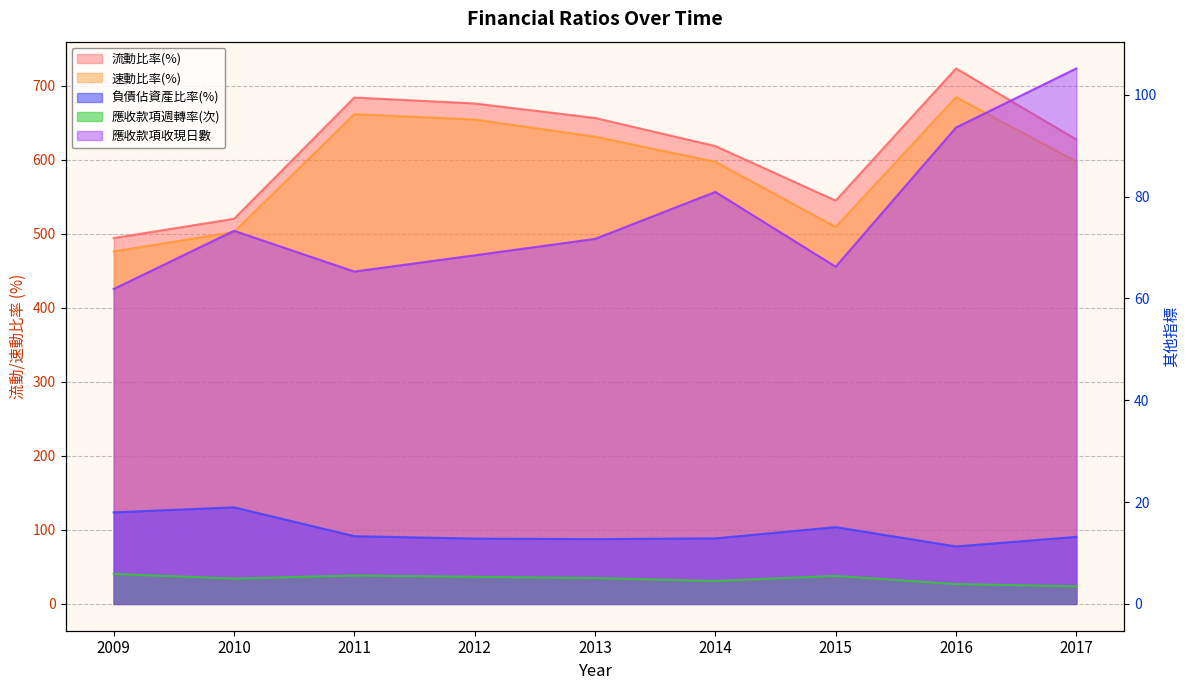

What is the highest value of the 應收款項週轉率(次) series?

5.9